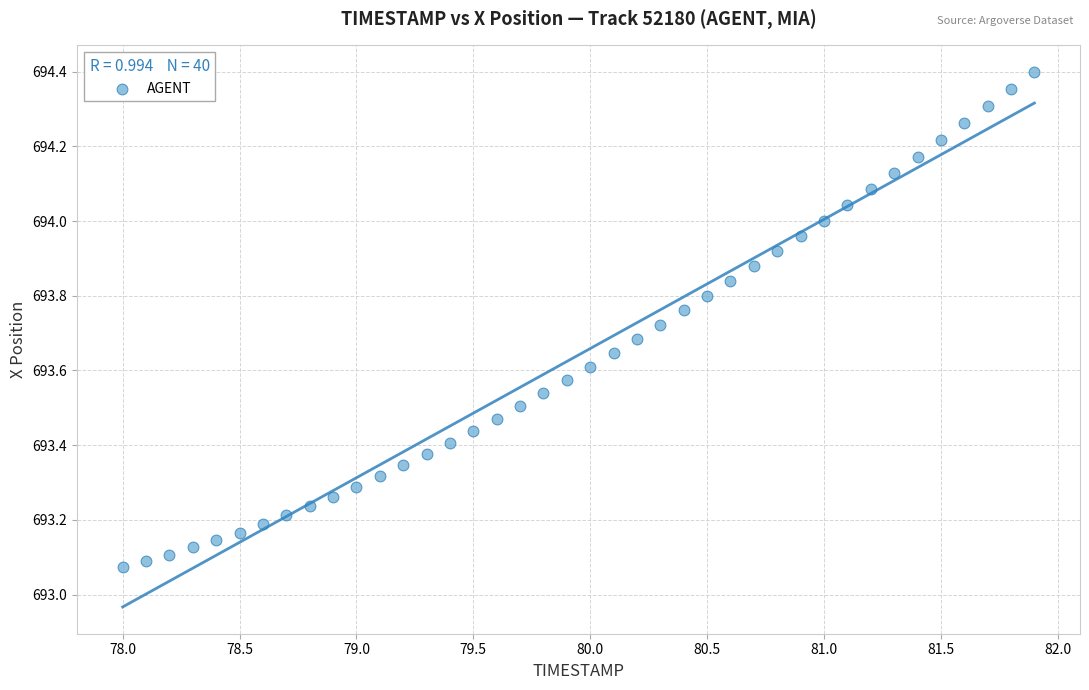

What is the range of X values (max minus min)?

3.9